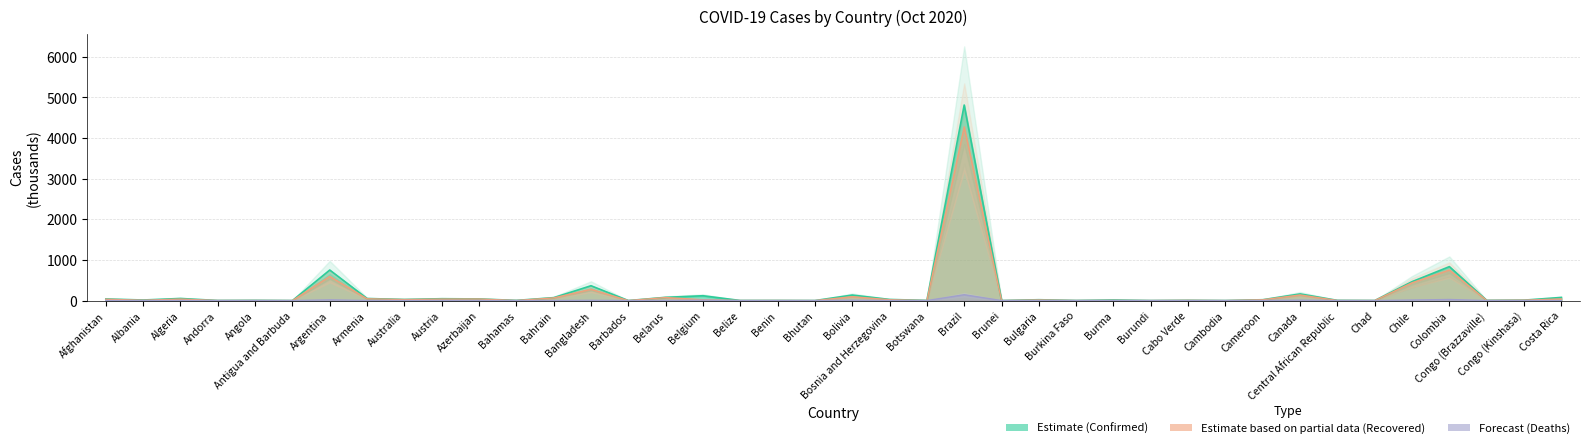

What is the difference between the highest and lowest values at Andorra?

2.0